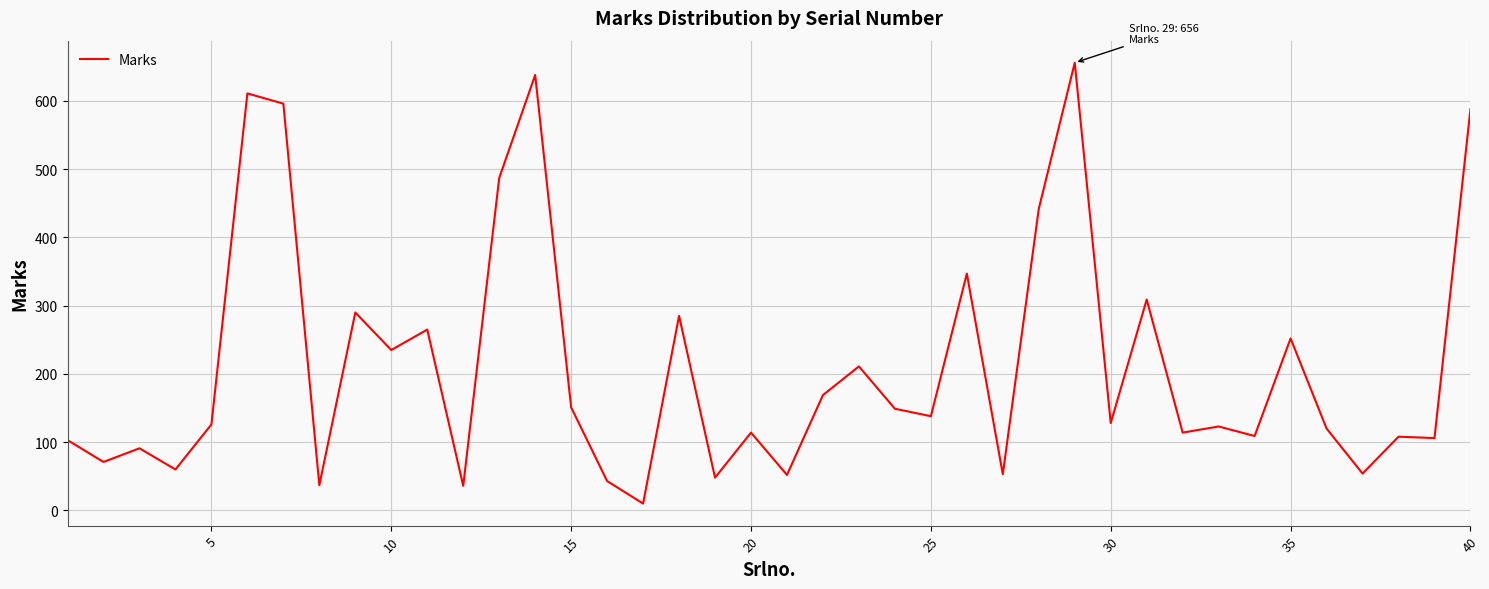

What is the maximum value shown in the chart?

656